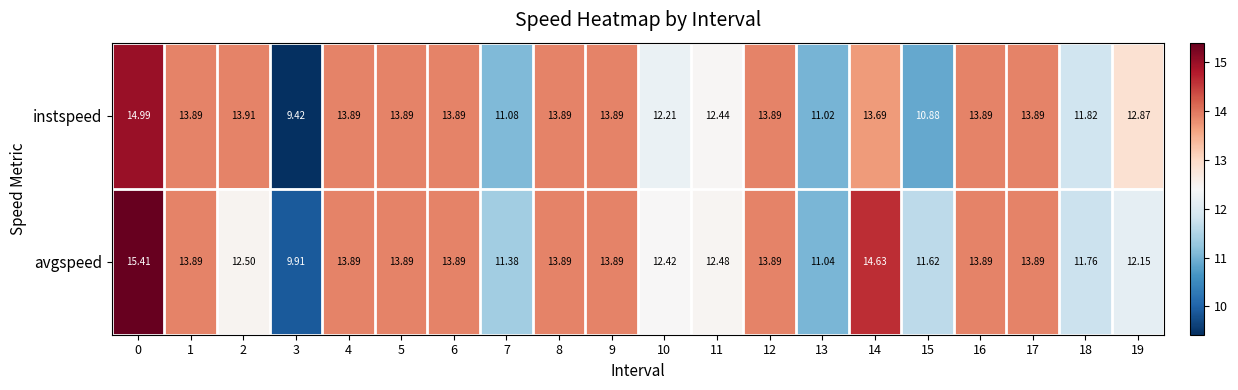

List the series in order of their peak value, highest first.

avgspeed, instspeed